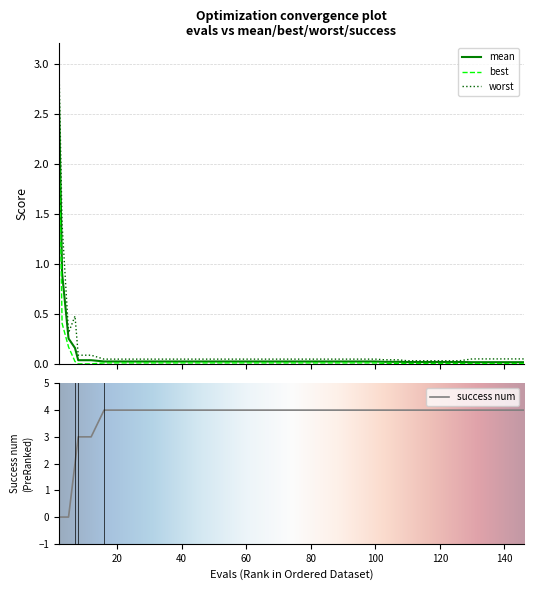

How many data points does each series have?

40